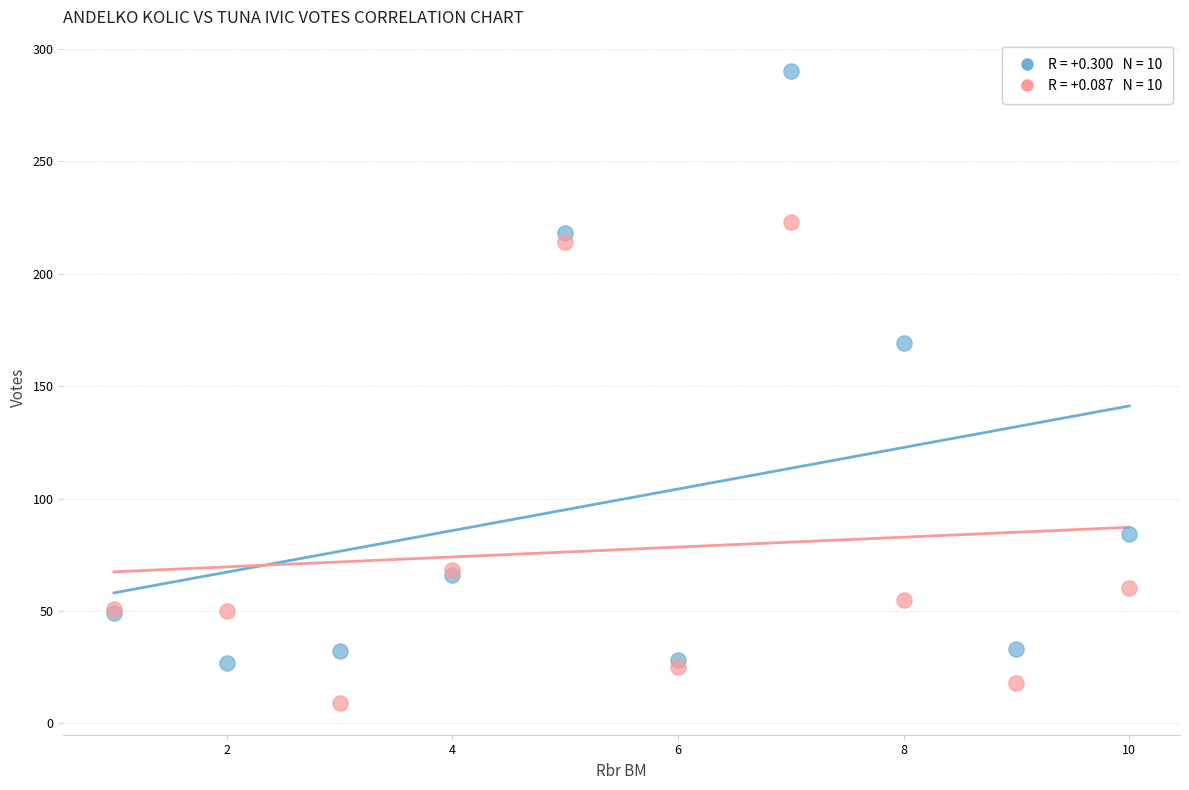

Across all series, what Y value is closest to 149?

169